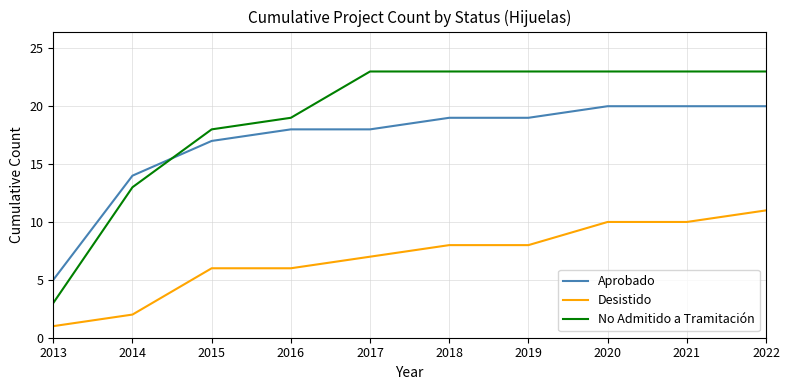

Is it true that Desistido equals 1 at 2014?

False